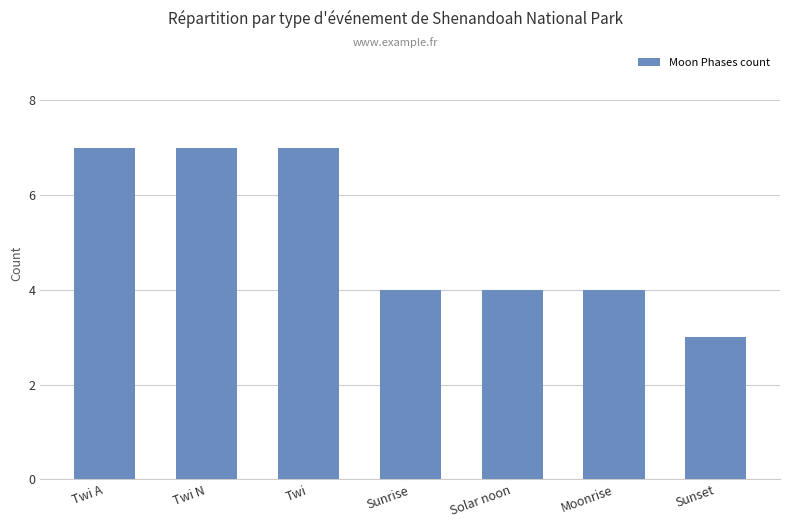

Which label corresponds to the smallest value in the chart?

Sunset